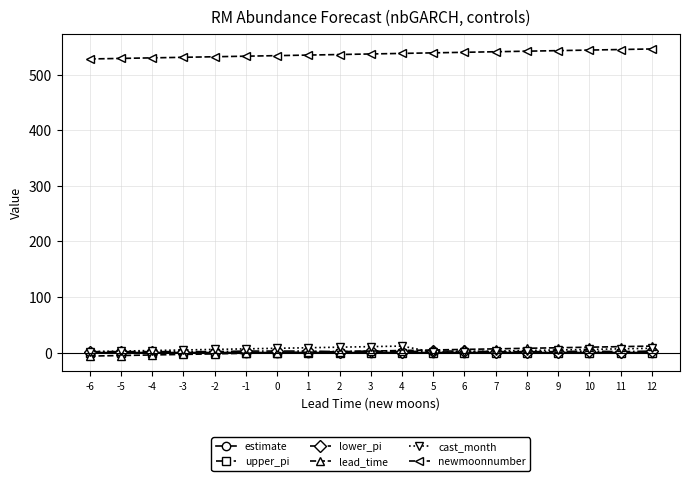

Is the value of estimate at 5 greater than the value of newmoonnumber at 8?

No